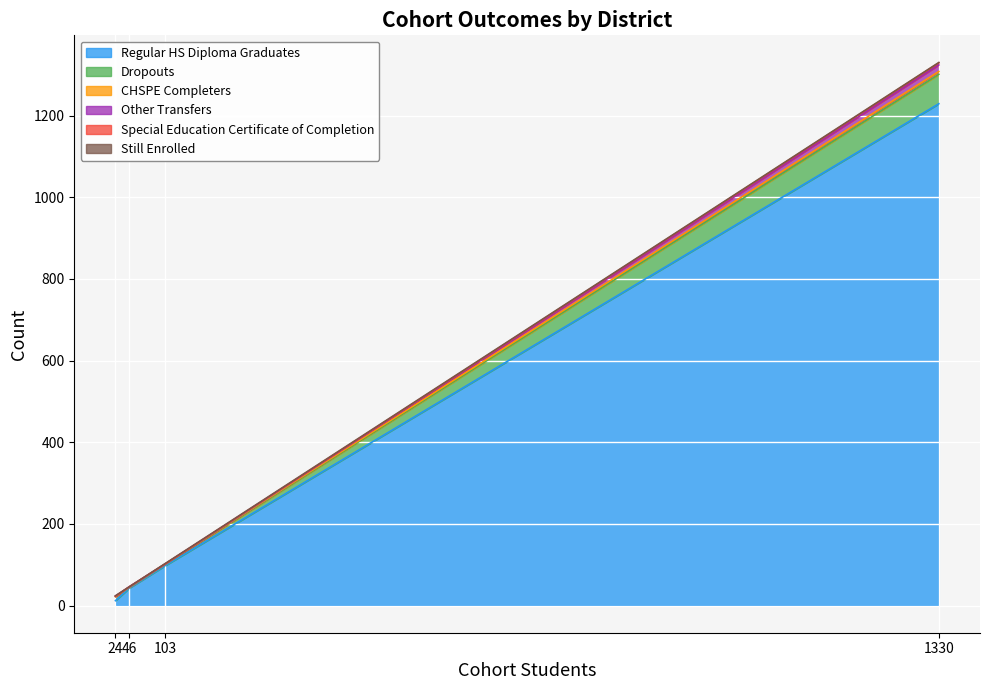

What is the sum of all CHSPE Completers values?

8